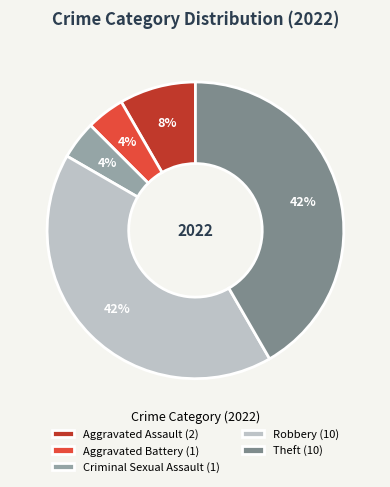

To the nearest percent, what percentage of the pie is Robbery (10)?

42%